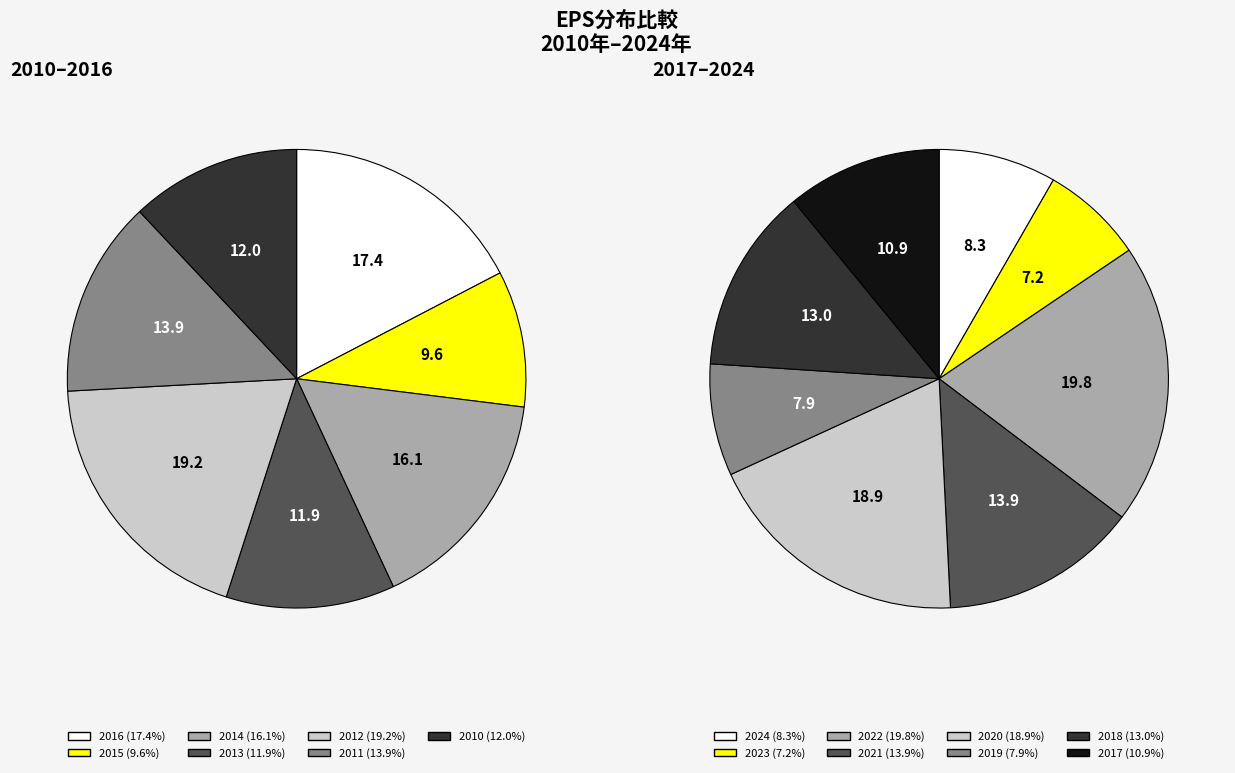

Do 2010 and 2016 together represent more than half of the pie?

No